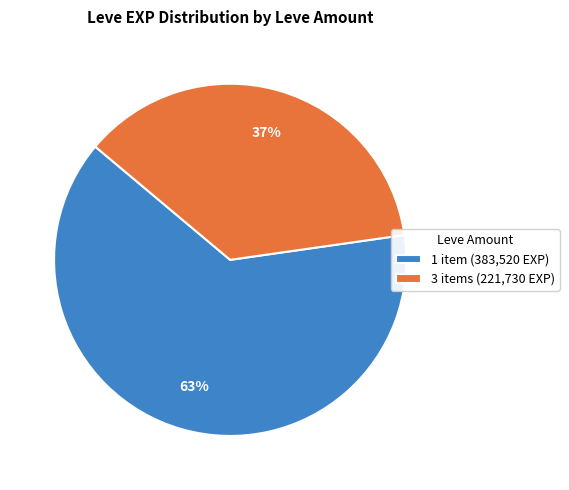

Which has a higher value, 3 items (221,730 EXP) or 1 item (383,520 EXP)?

1 item (383,520 EXP)